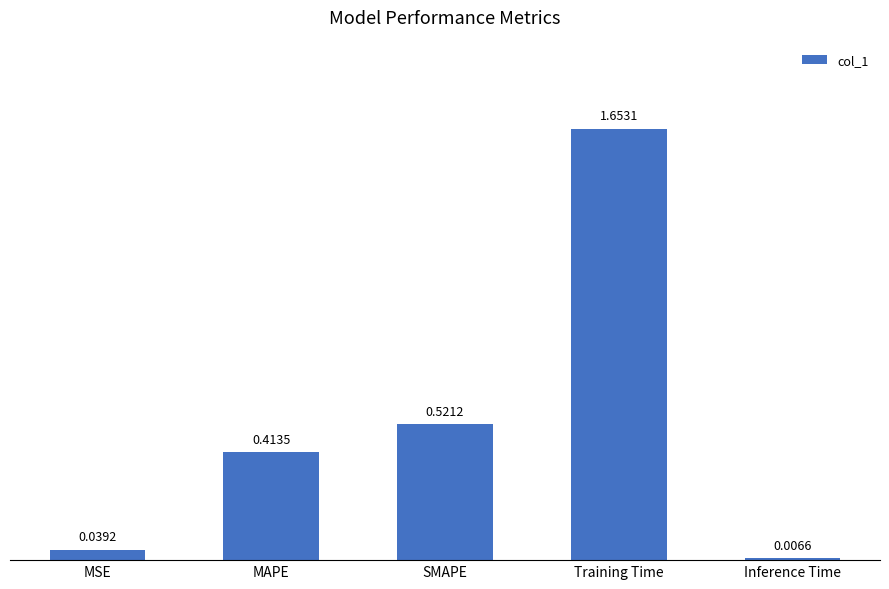

What is the sum of all values?

2.6